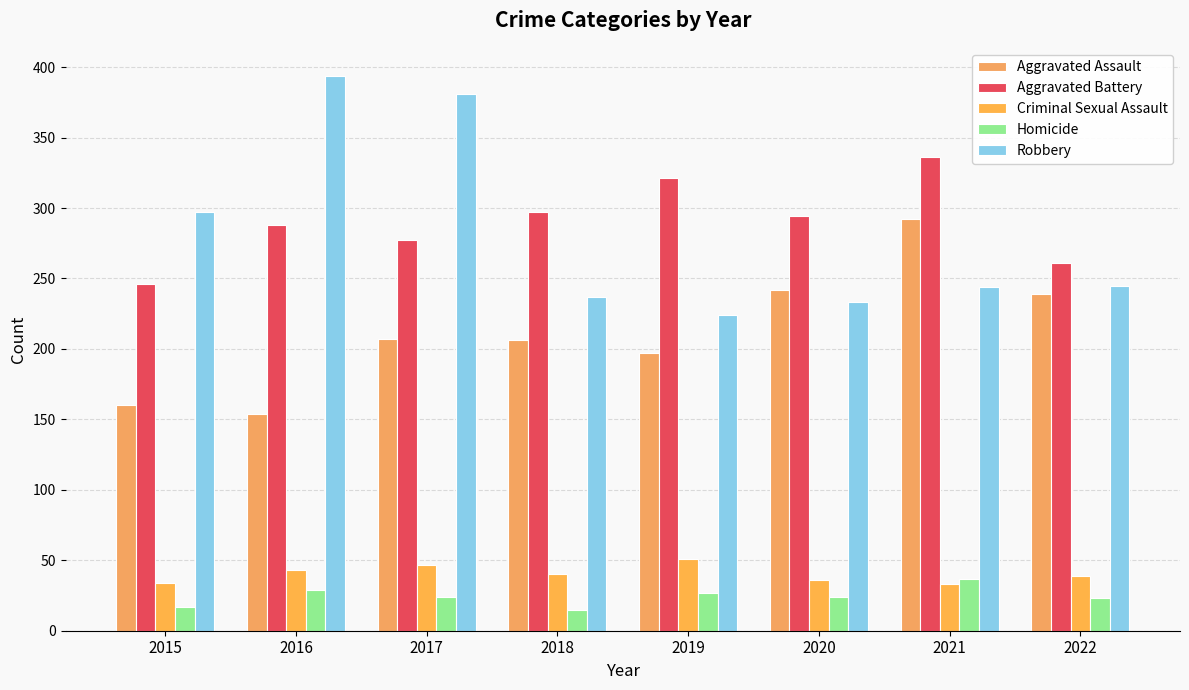

How many categories are shown in the chart?

8